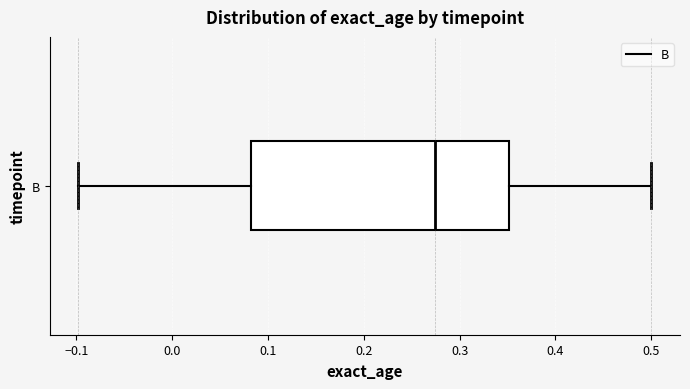

Where does the left whisker of the box for B end on the x-axis? The values are not printed on the chart, so give them approximately, as read against the axis.

-0.10